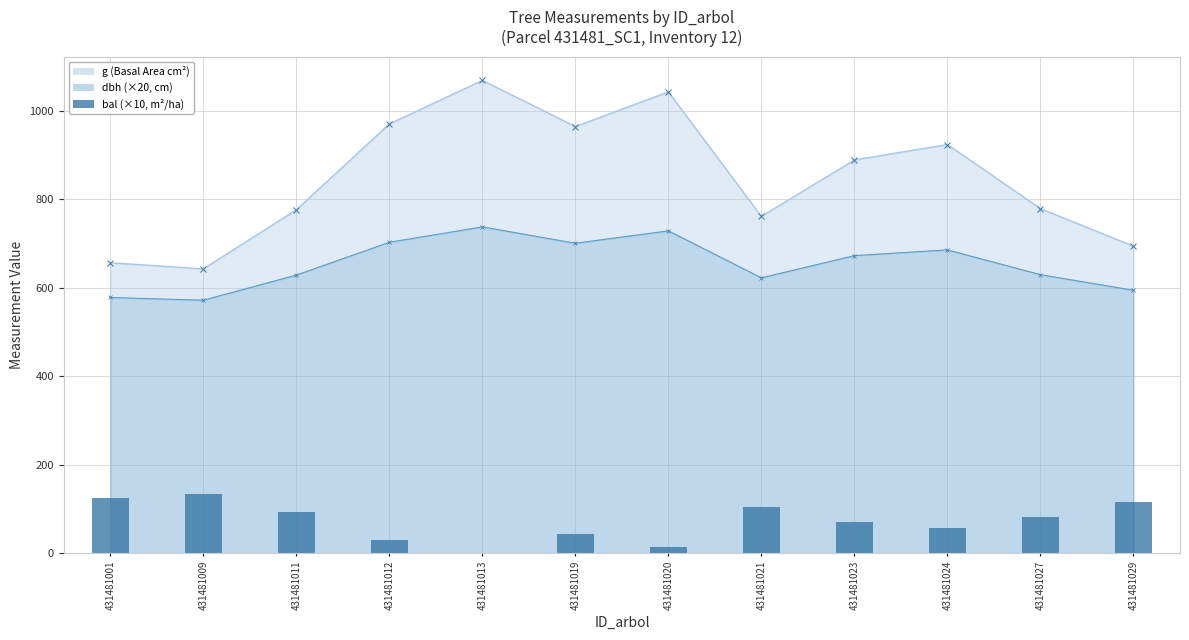

What value does the dbh_line series have at 431481021?

622.8